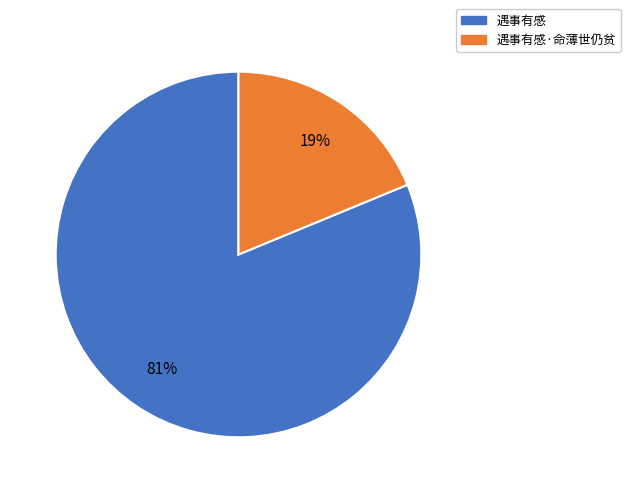

To the nearest percent, what is the average slice percentage?

50%